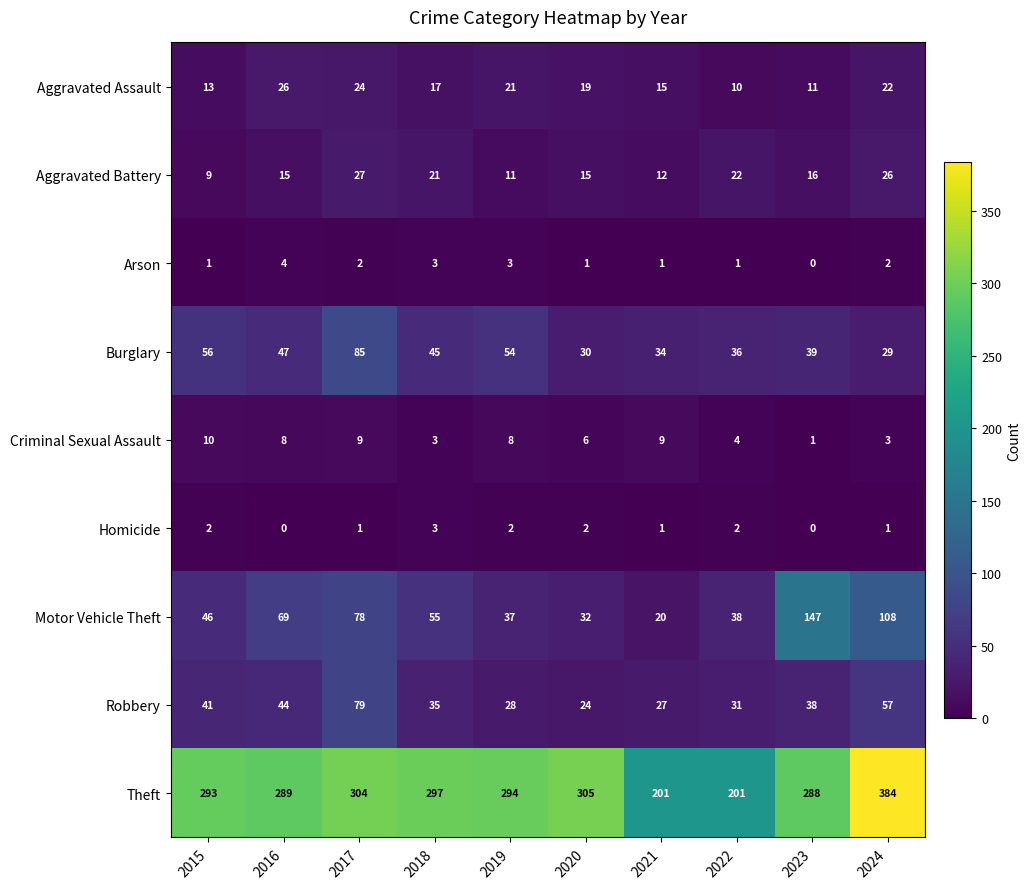

At how many categories does at least one series exceed 282?

8